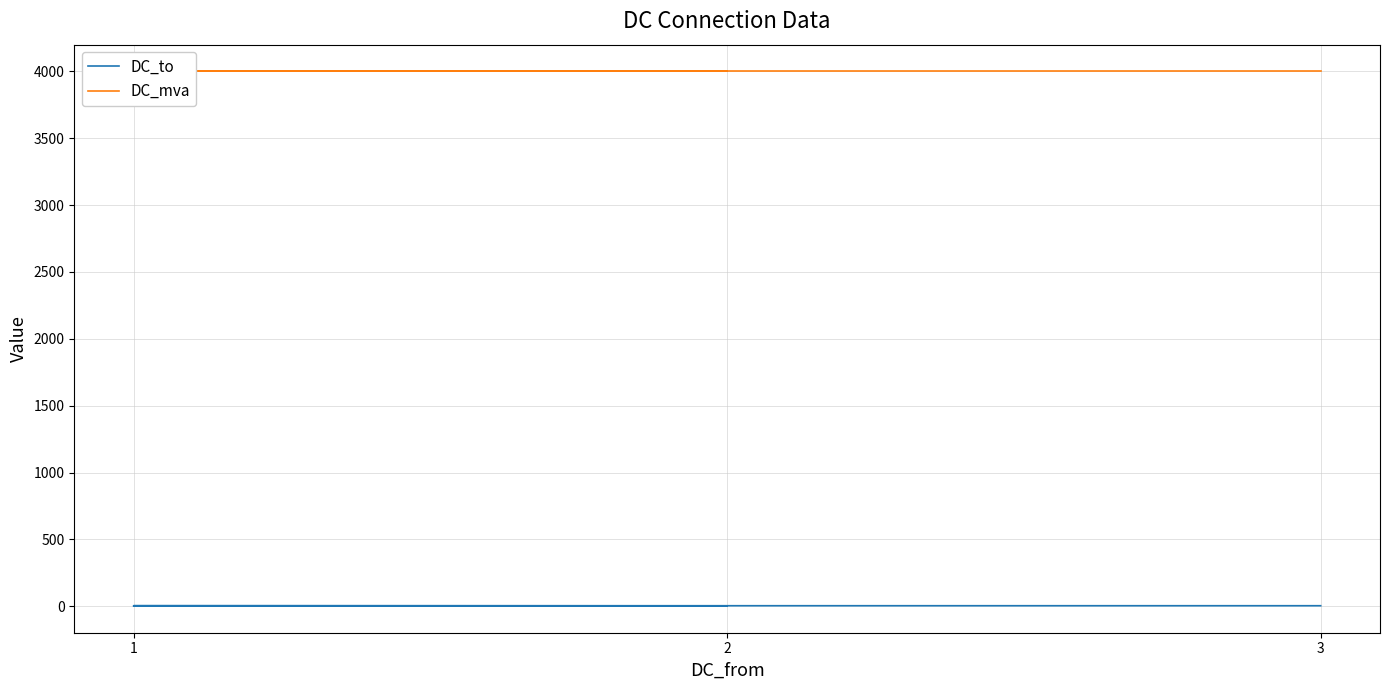

What is the average value of the DC_to series?

3